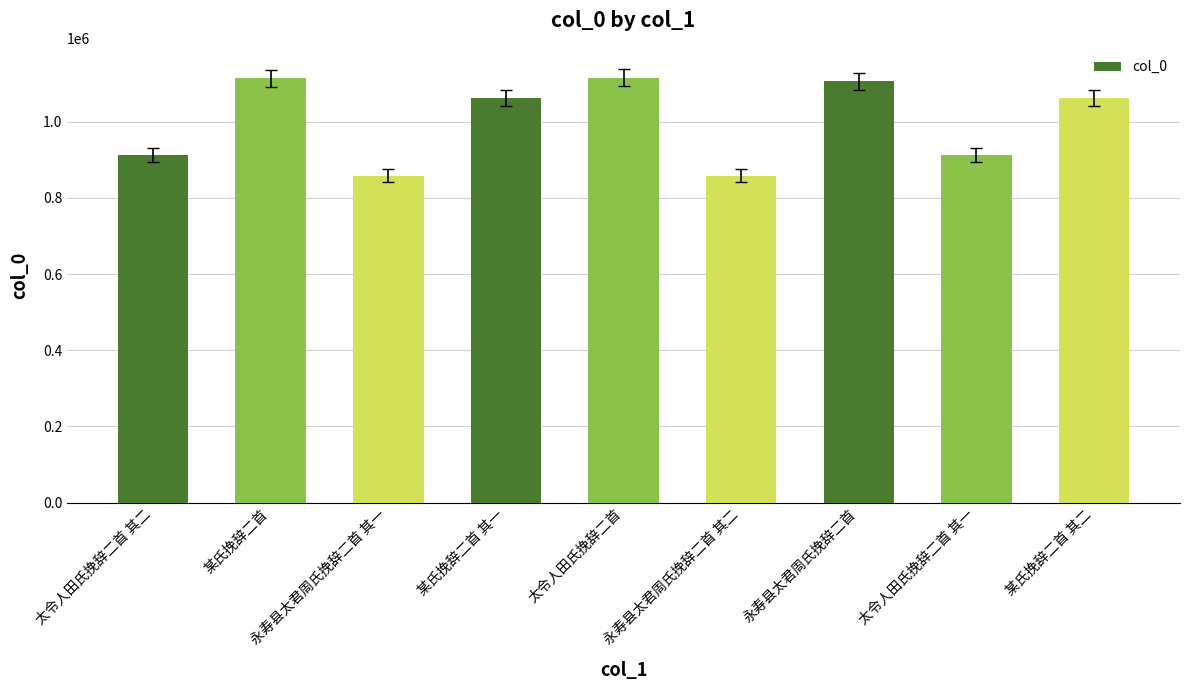

Are the bars horizontal?

No